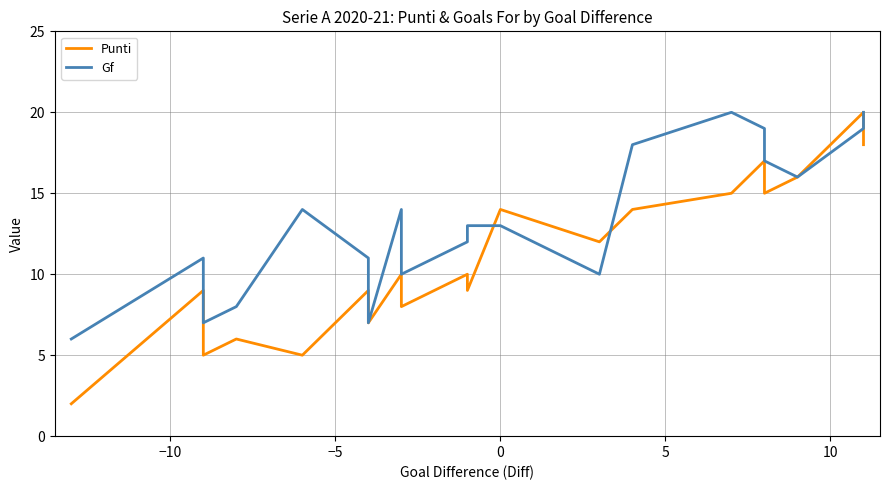

How many lines are shown in the chart?

2